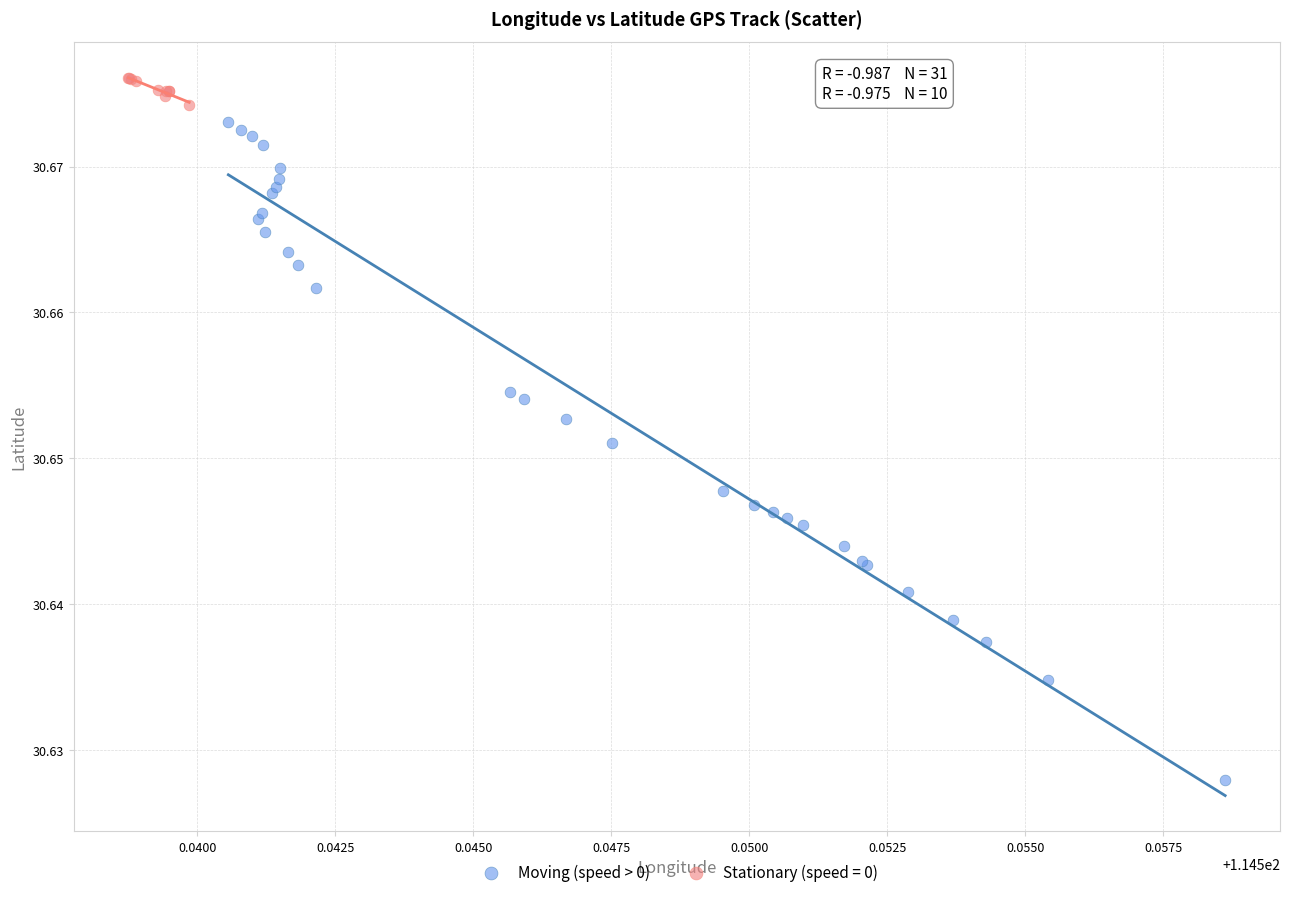

Which series contains the highest Y value?

Stationary (speed = 0)